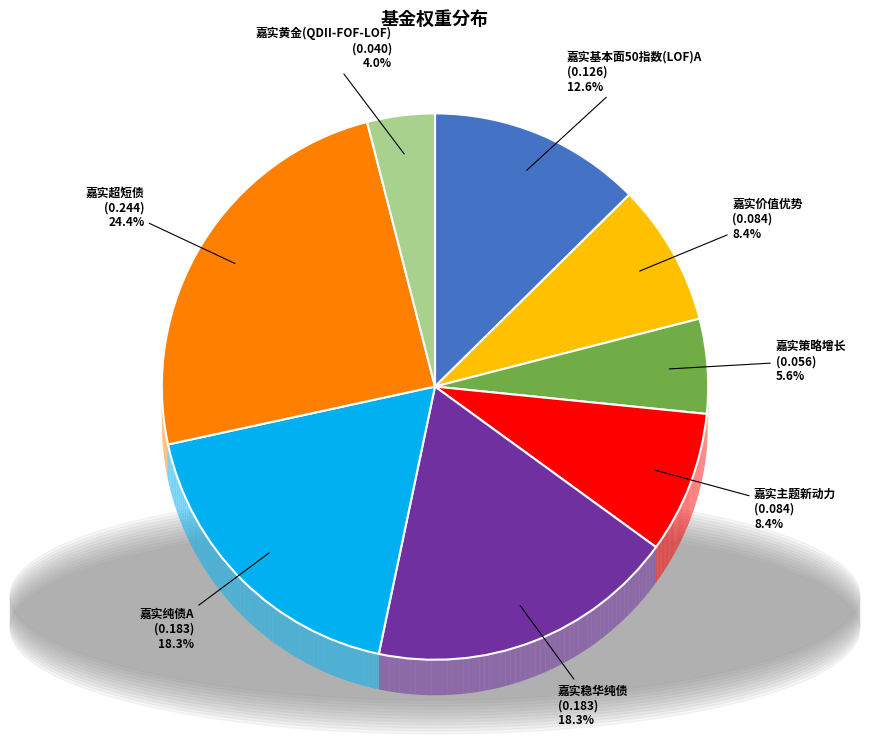

Count the number of slices in the pie.

8